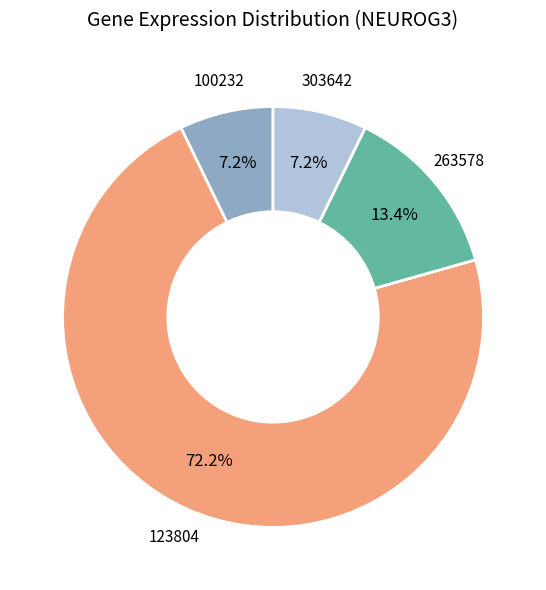

Is there a majority slice in this chart?

Yes